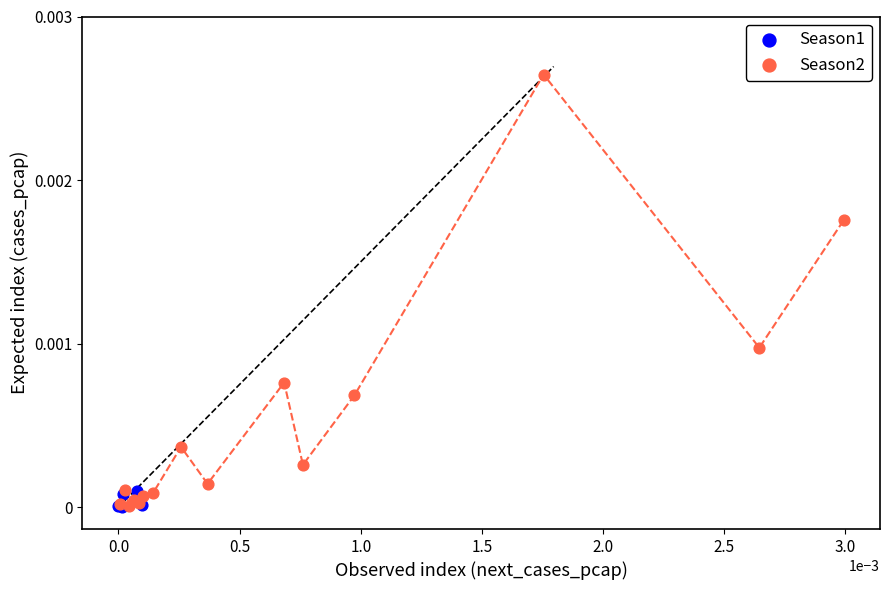

Which series has the largest Y range (max minus min)?

Season2